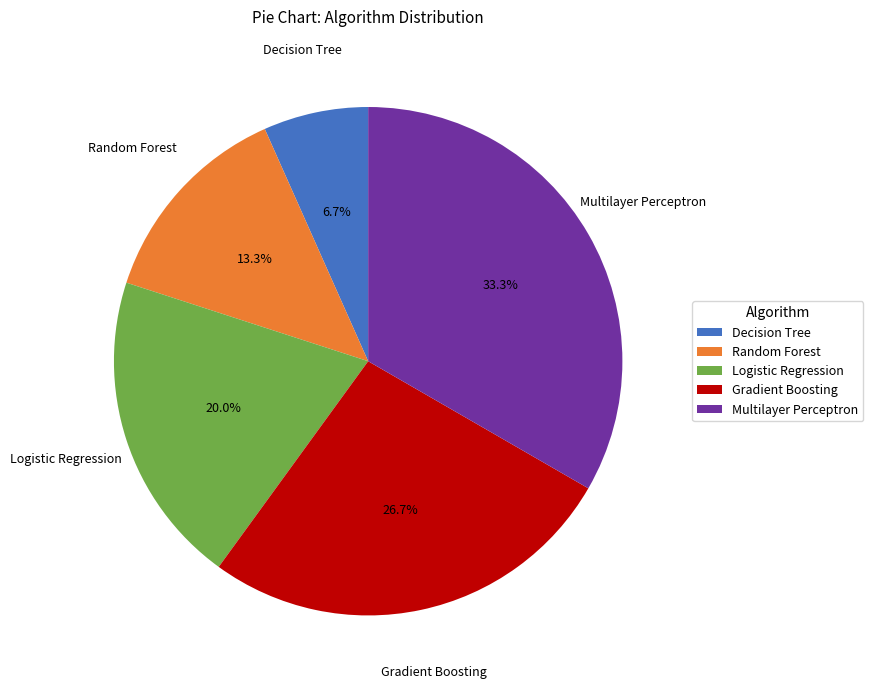

Rank the categories by value from highest to lowest.

Multilayer Perceptron, Gradient Boosting, Logistic Regression, Random Forest, Decision Tree